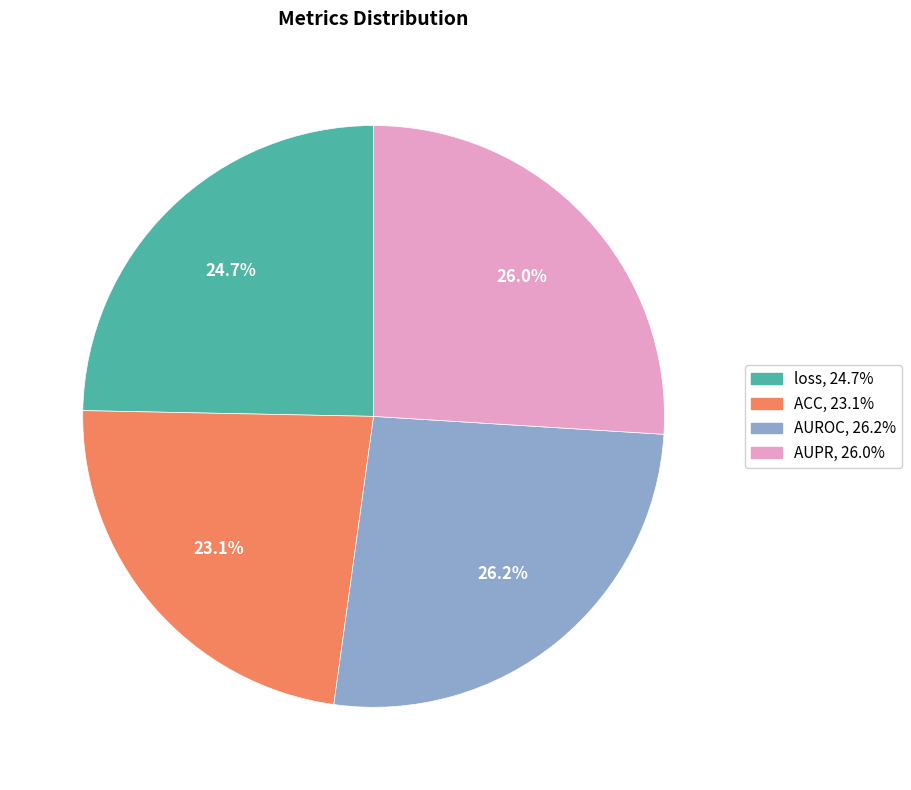

What is the total percentage of loss and ACC?

47.8%